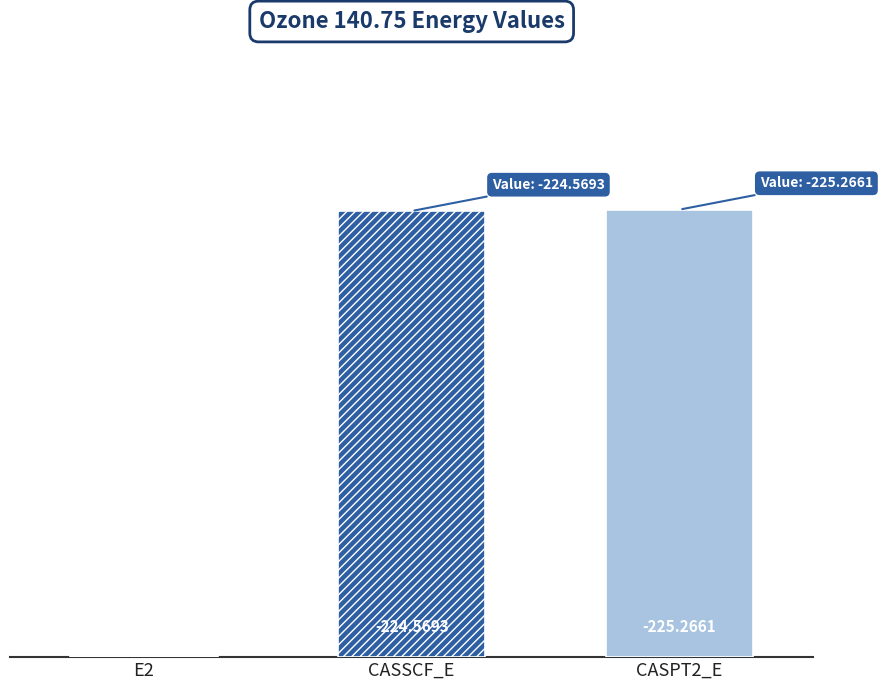

What is the change in value from E2 to CASPT2_E?

-224.6